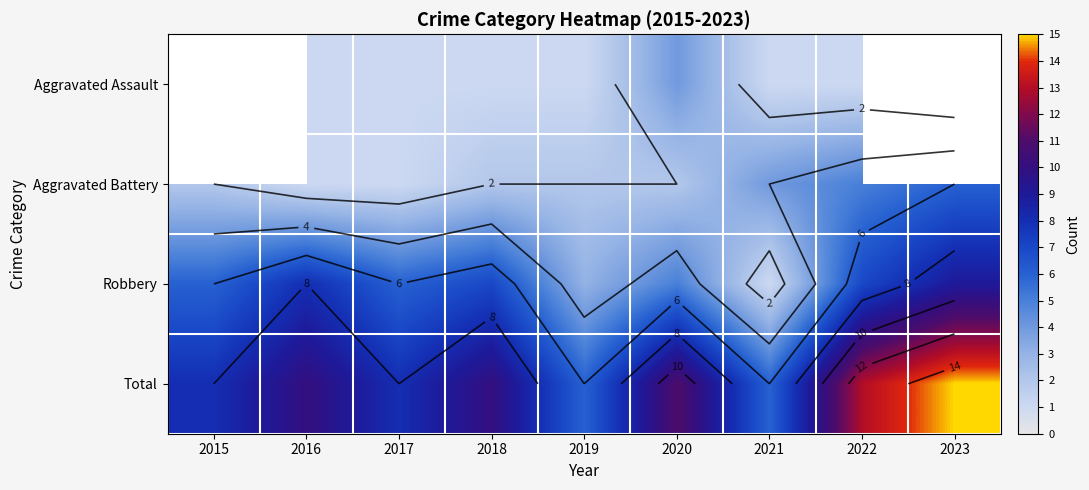

What is the approximate value of Robbery at 2017?

6.0